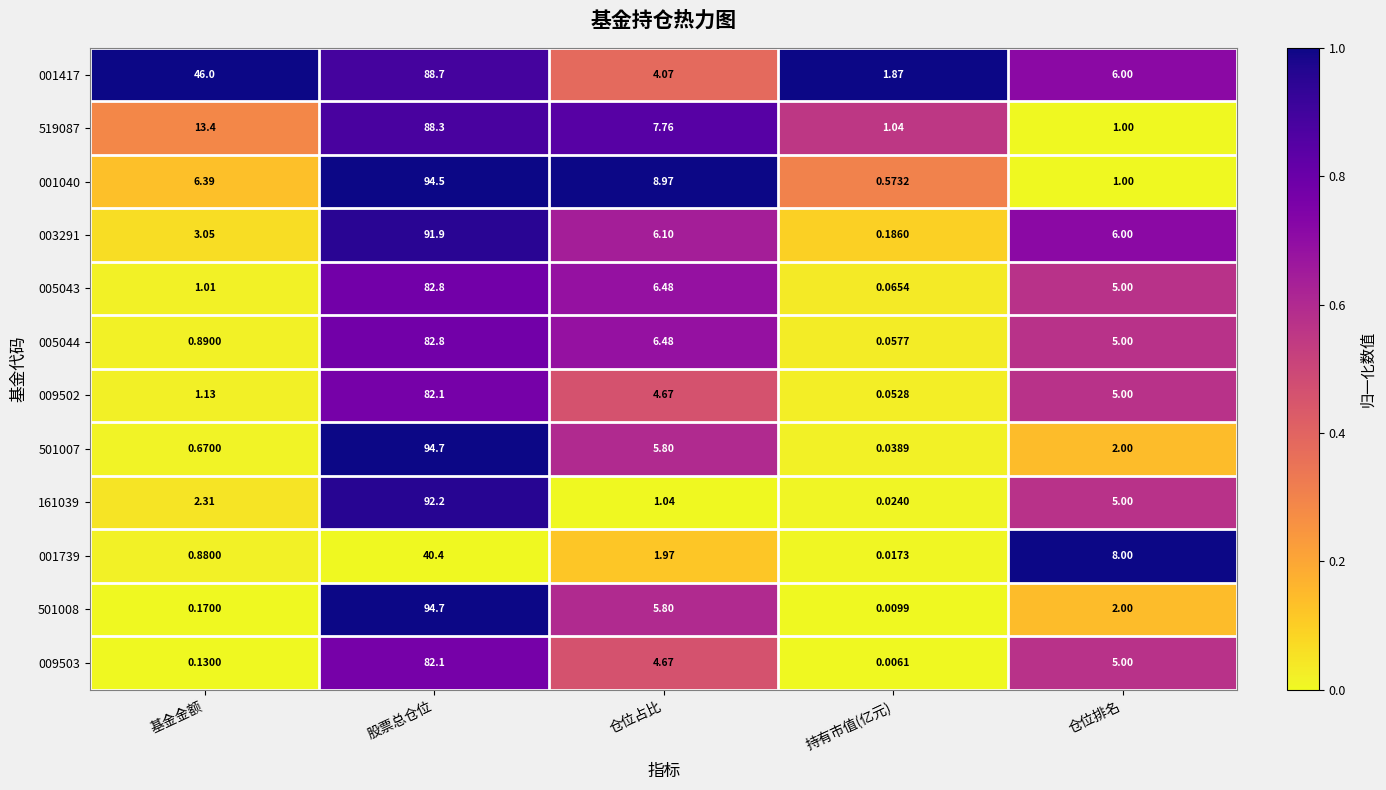

Which category has the highest value across all series?

股票总仓位